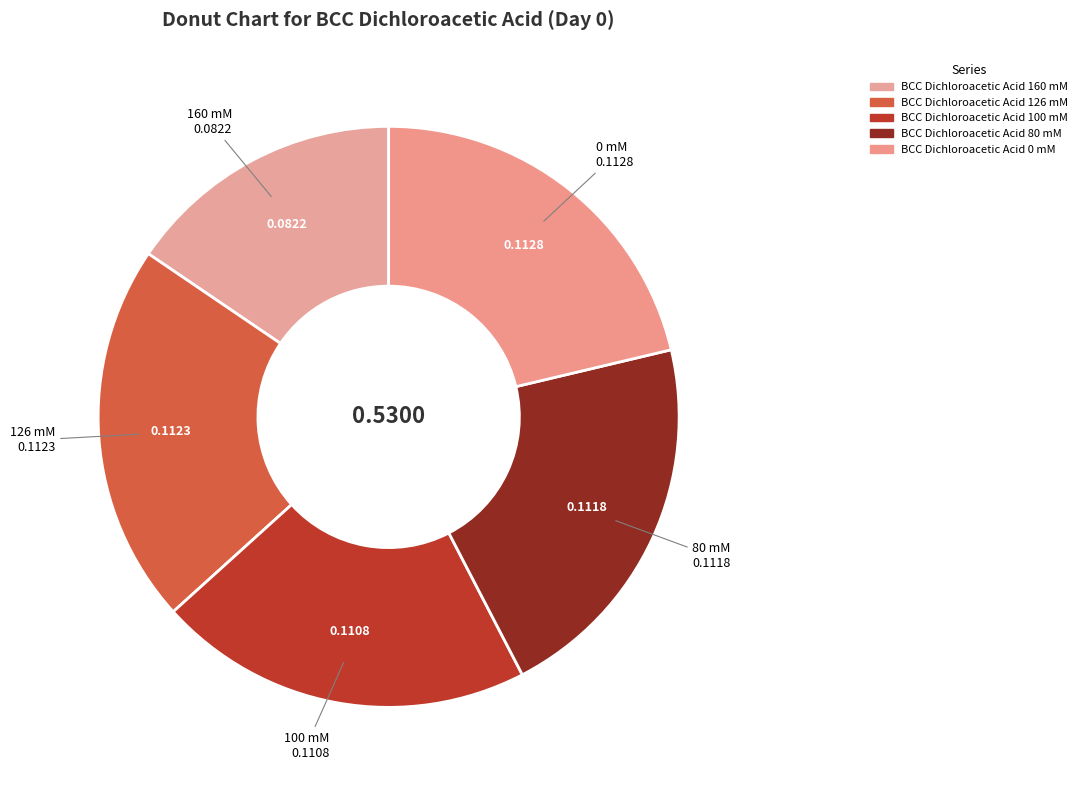

To the nearest percent, what is the difference between the largest and smallest slice percentages?

6%